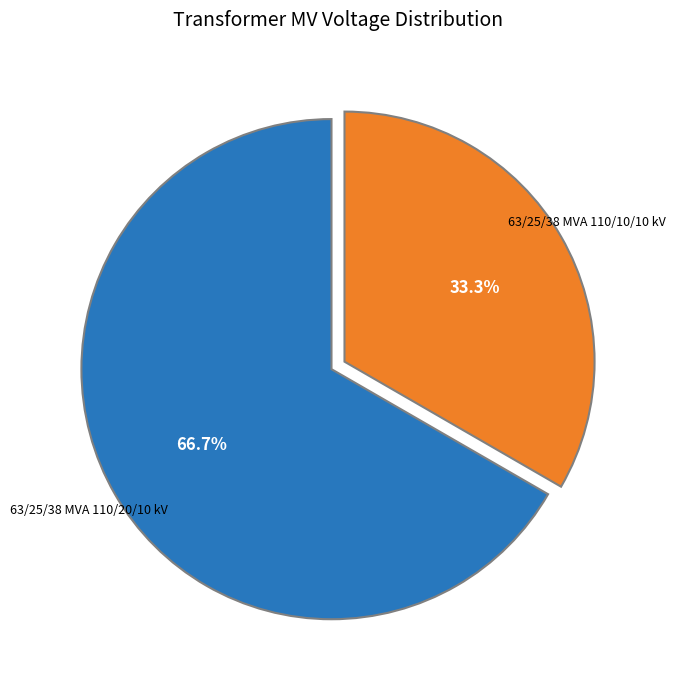

Is there any slice that represents more than half of the pie?

Yes